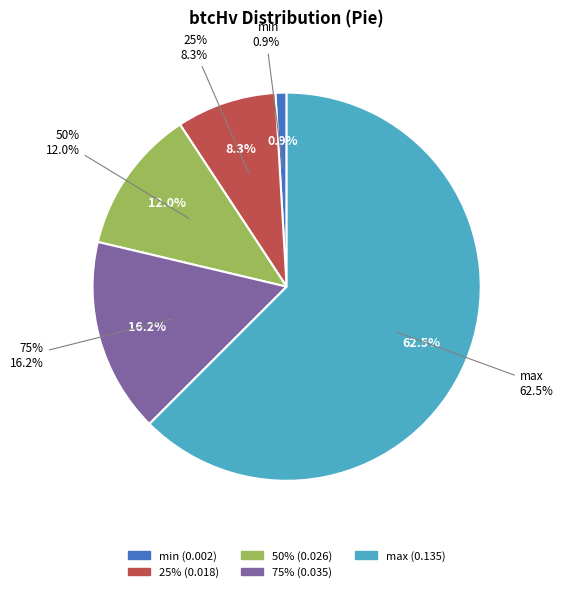

Count the number of slices in the pie.

5